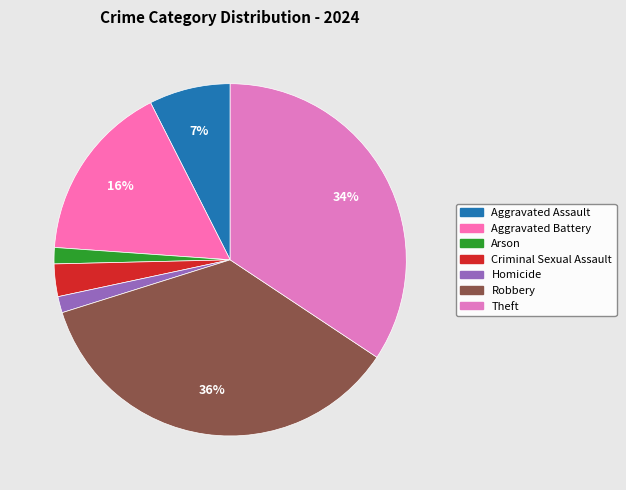

How many segments does this pie chart have?

7